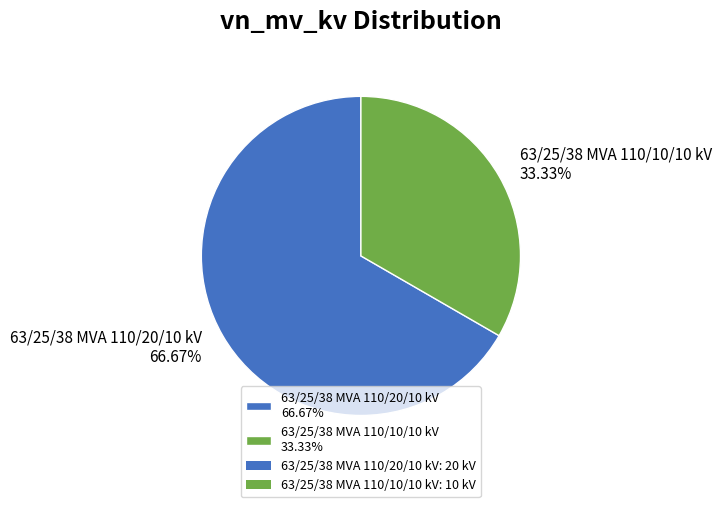

To the nearest percent, what is the average slice percentage?

50%